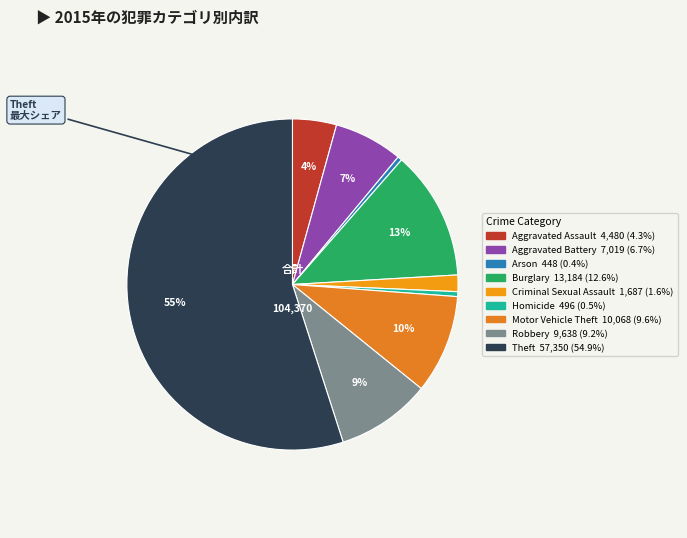

Between Motor Vehicle Theft and Criminal Sexual Assault, which is larger?

Motor Vehicle Theft